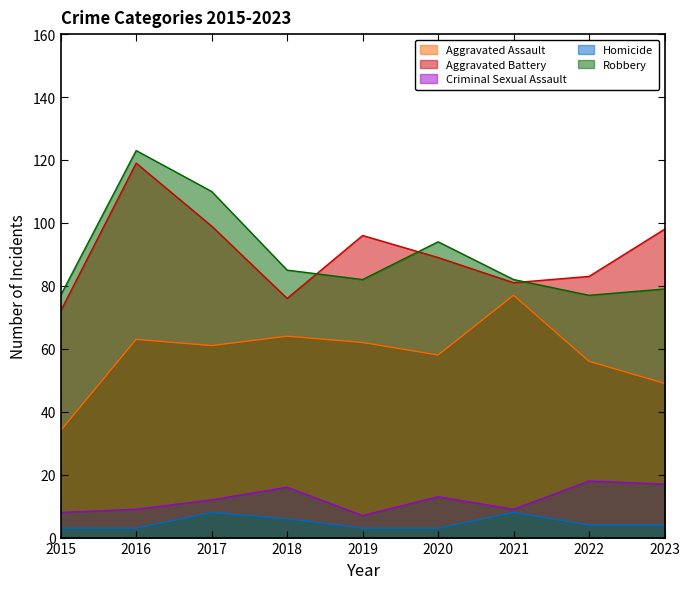

What is the approximate value of Criminal Sexual Assault at 2018, to the nearest 10?

20